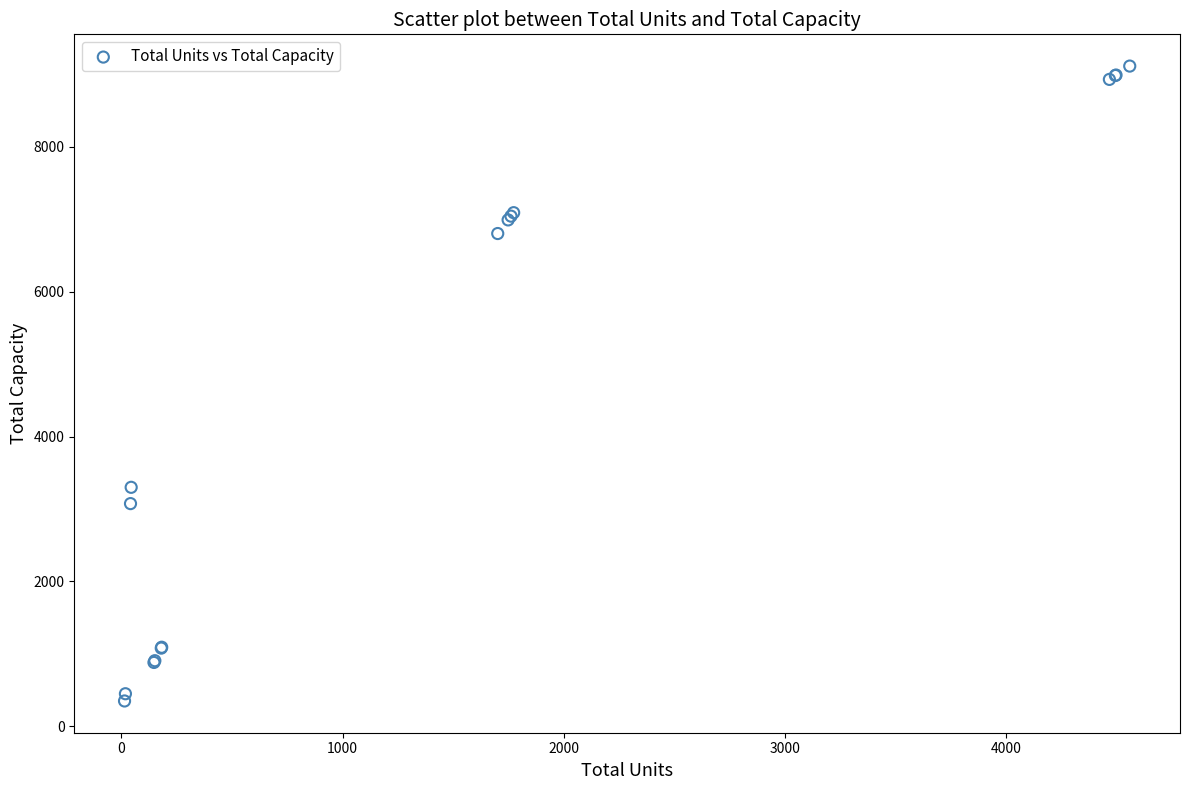

What Y value in the scatter plot is closest to 4733?

3300